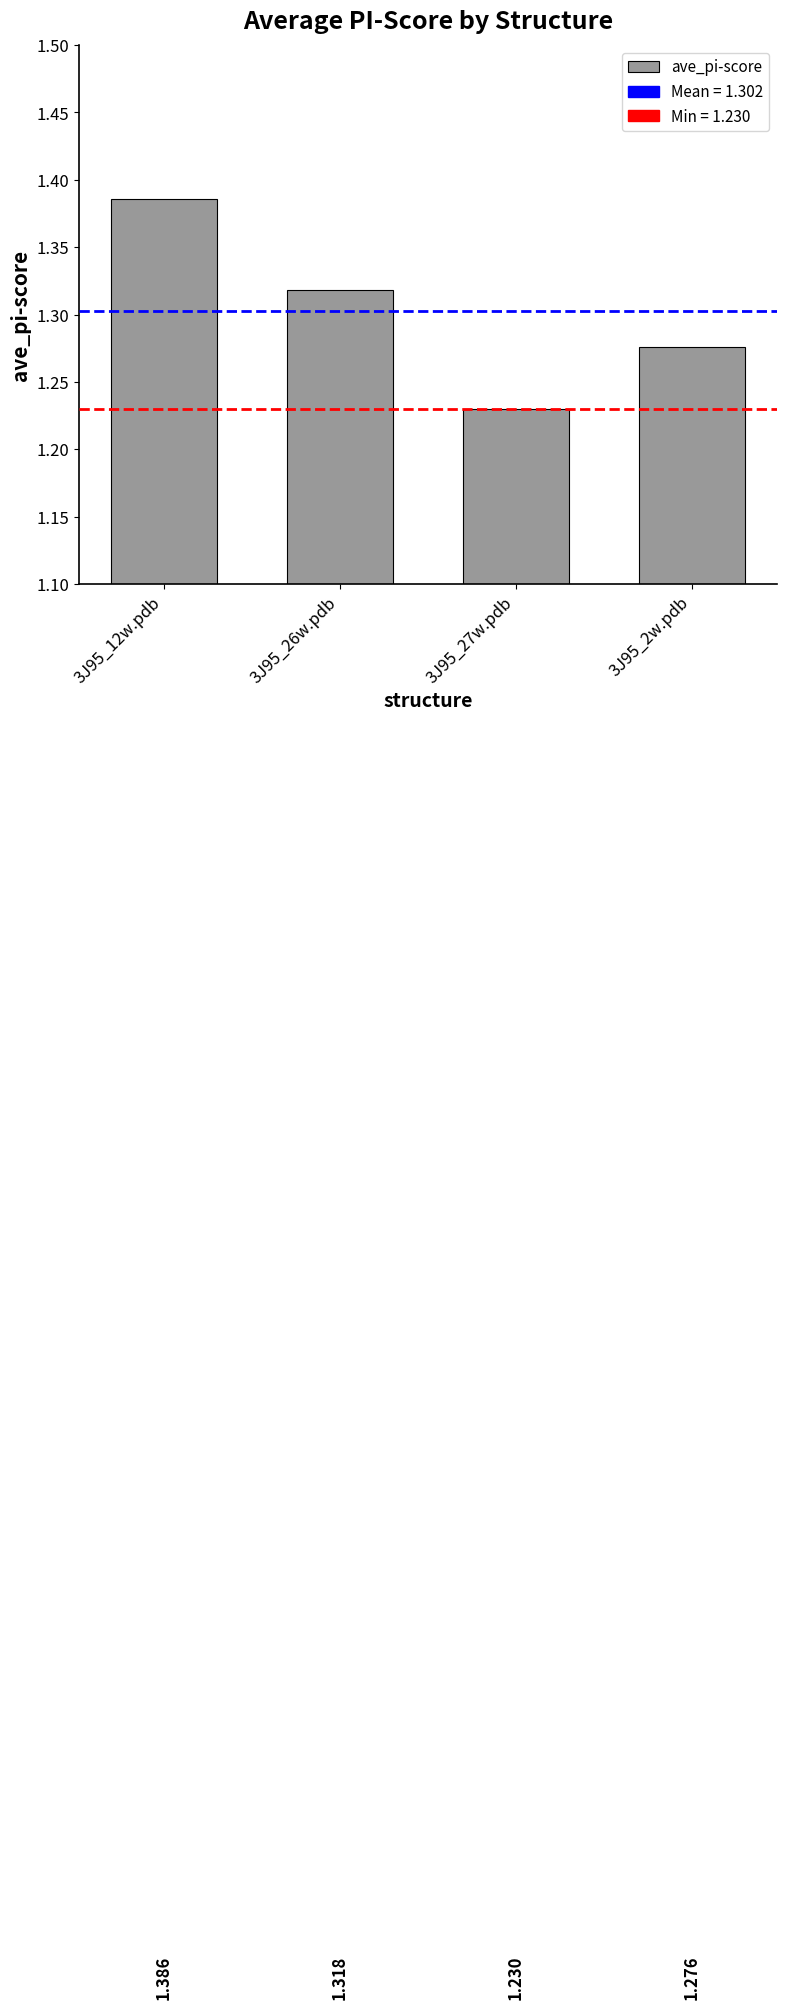

Approximately how many times larger is the value at 3J95_2w.pdb compared to 3J95_27w.pdb?

1.0